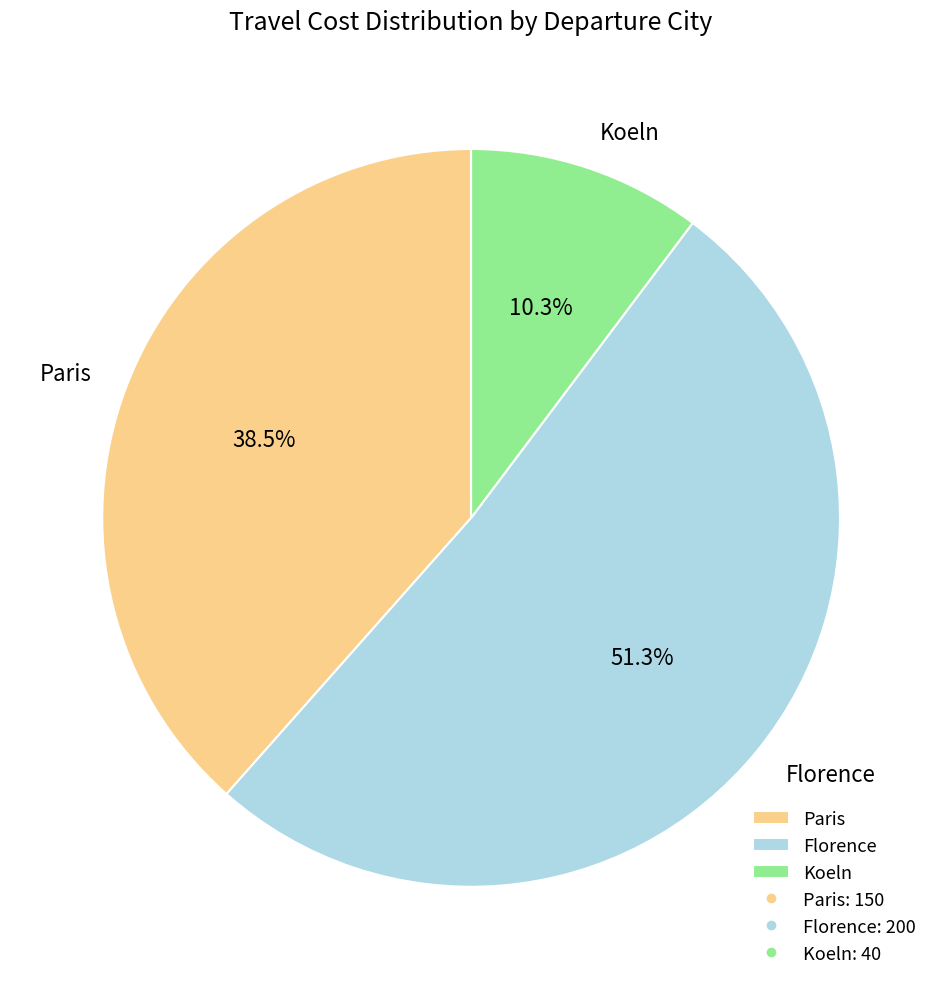

To the nearest percent, what is the difference between the Florence and Koeln slice percentages?

41%